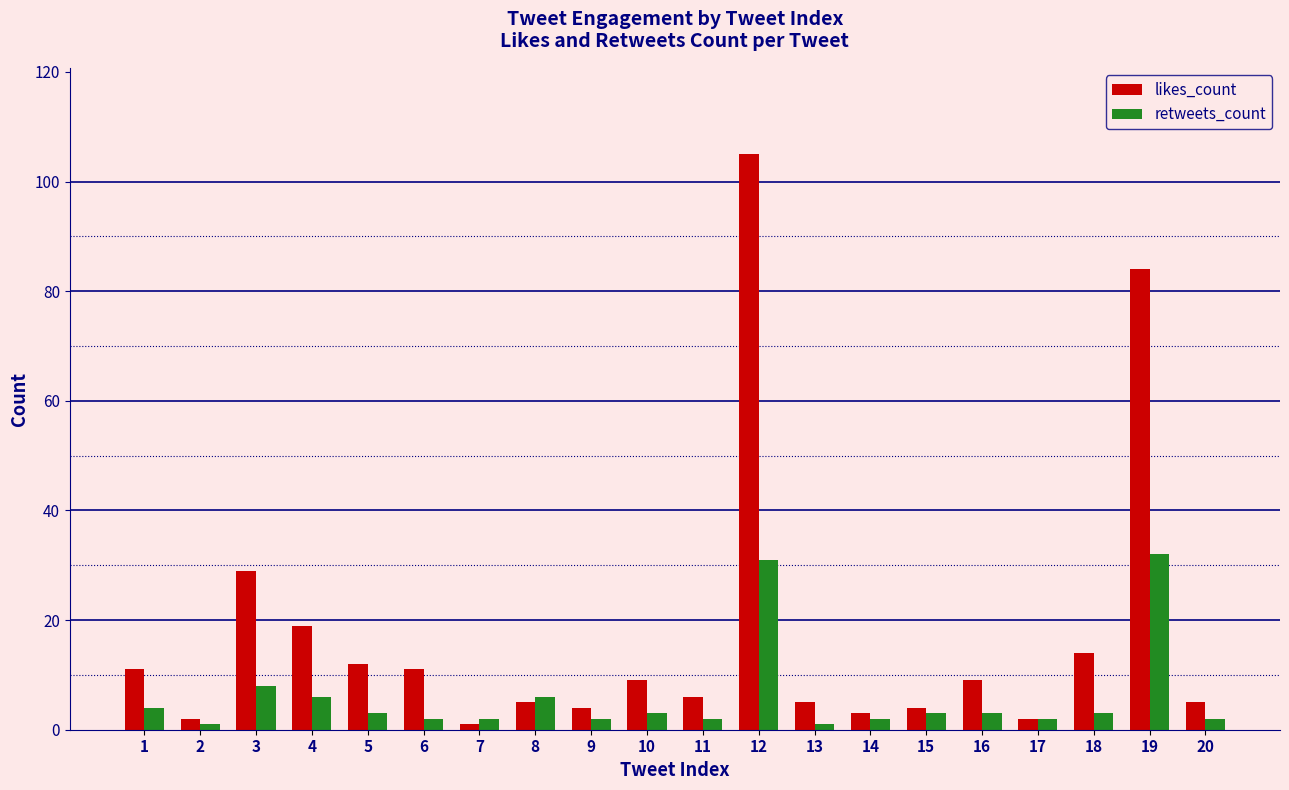

Count the number of categories in the chart.

20